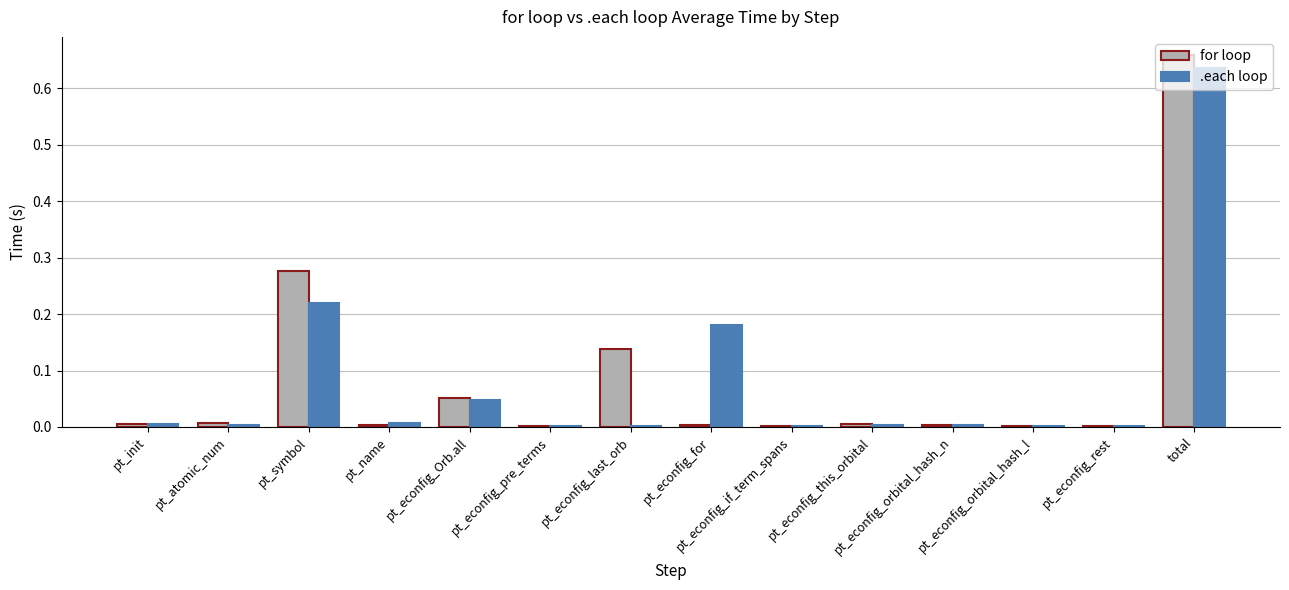

What is the sum of all for loop values?

1.2